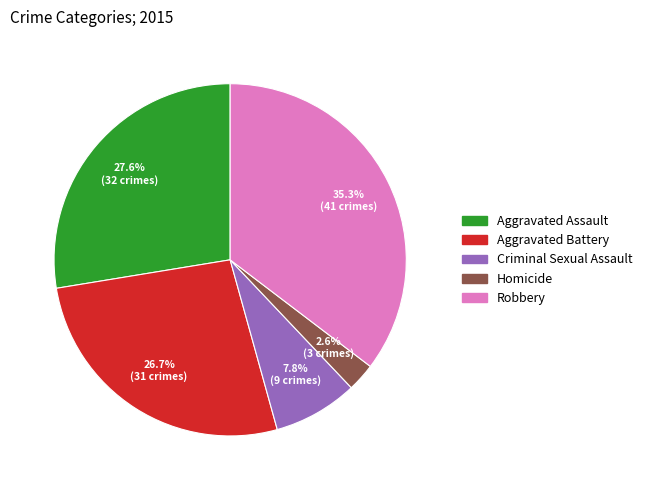

Does Aggravated Battery represent more than half of the total?

No